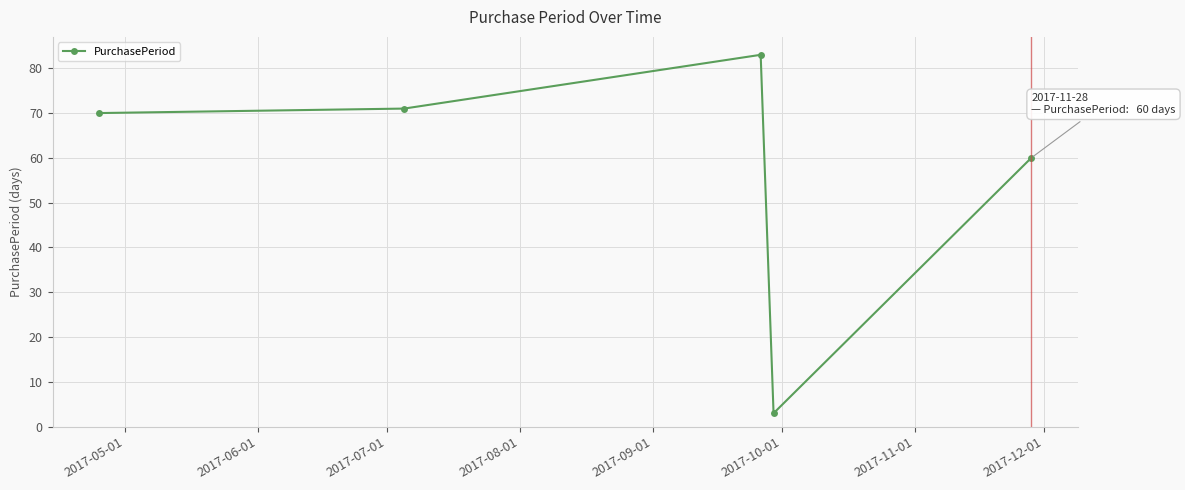

True or false: the data has more than 0 interior local peaks.

True